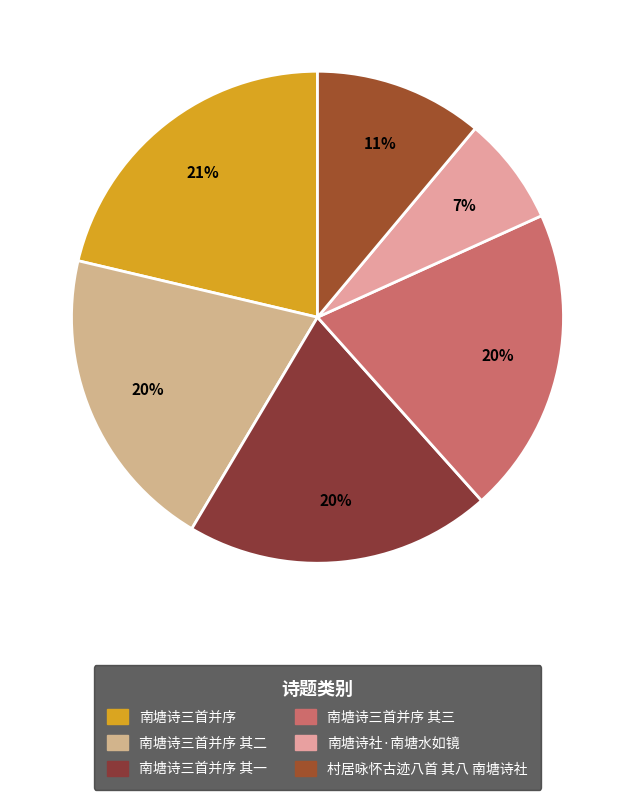

How many segments does this pie chart have?

6